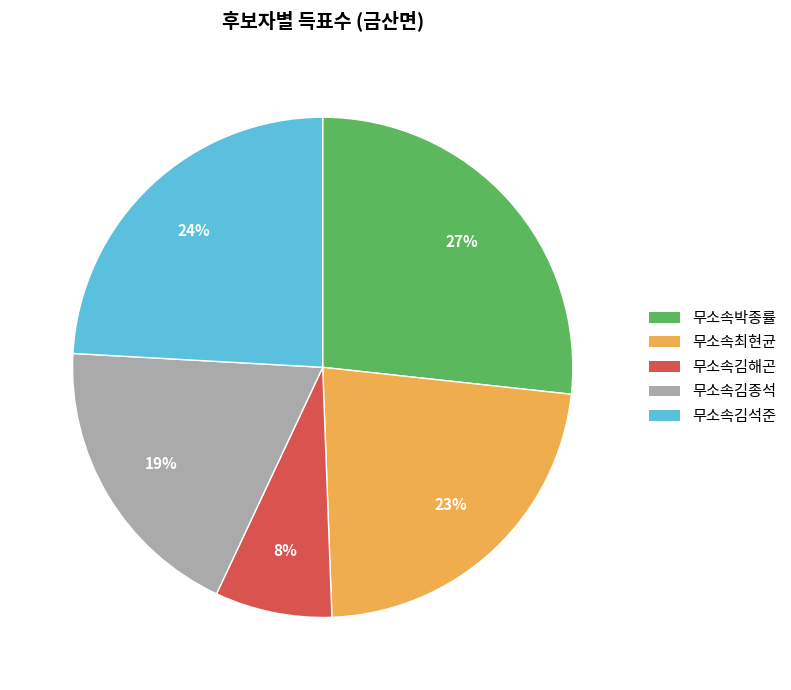

To the nearest percent, what portion does 무소속김해곤 represent?

8%